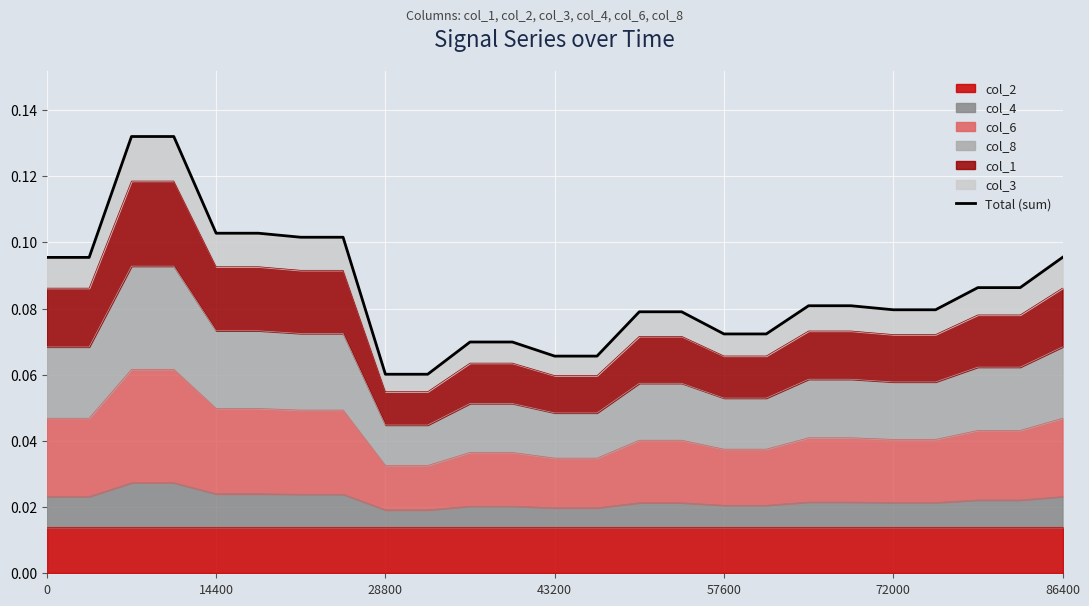

Is it true that the value at 7 is 0.1?

False